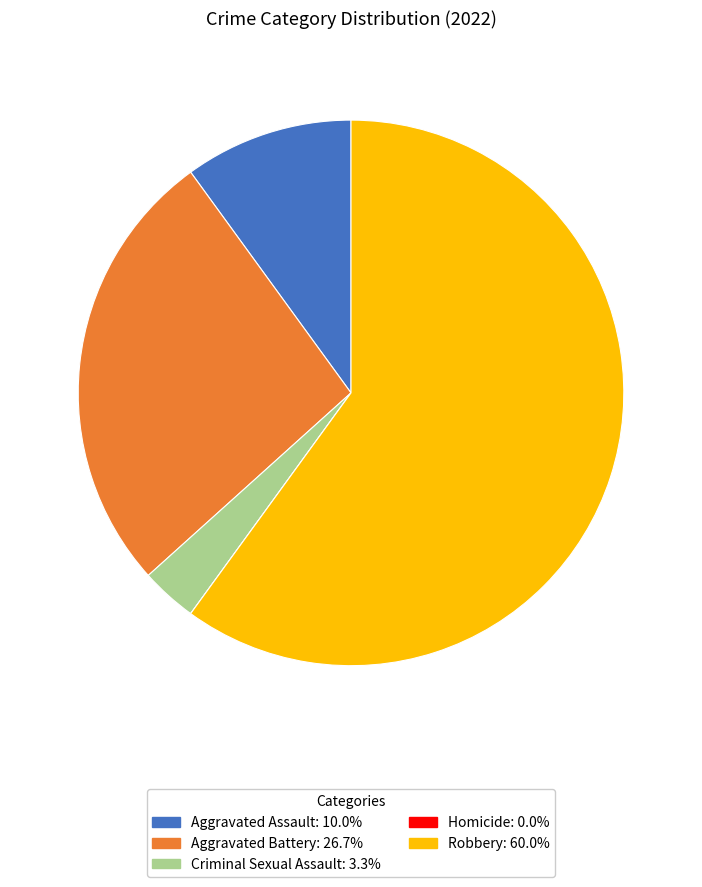

What is the majority slice?

Robbery